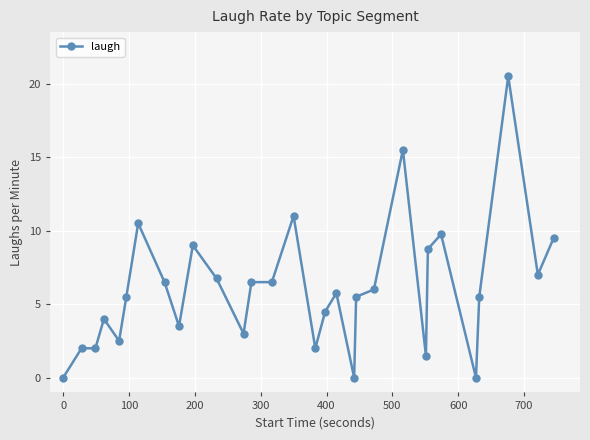

What is the value of the 27th point from the left?

5.5